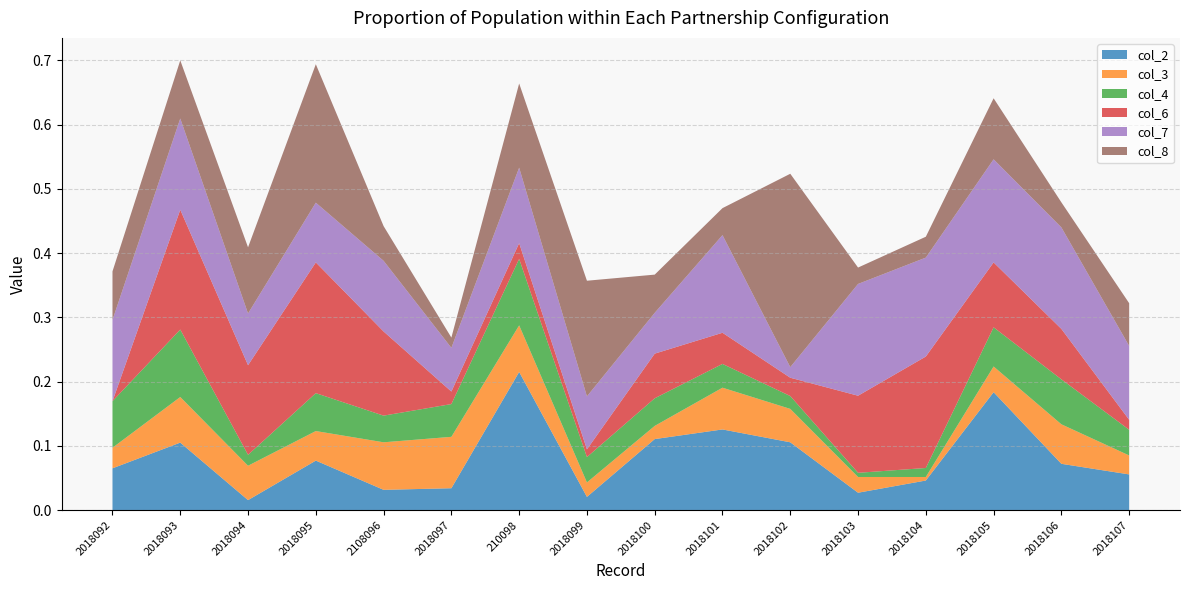

Reading right to left, transcribe all the data shown in this chart.

col_2: 2018107=0.1	2018106=0.1	2018105=0.2	2018104=0.0	2018103=0.0	2018102=0.1	2018101=0.1	2018100=0.1	2018099=0.0	210098=0.2	2018097=0.0	2108096=0.0	2018095=0.1	2018094=0.0	2018093=0.1	2018092=0.1
col_3: 2018107=0.0	2018106=0.1	2018105=0.0	2018104=0.0	2018103=0.0	2018102=0.1	2018101=0.1	2018100=0.0	2018099=0.0	210098=0.1	2018097=0.1	2108096=0.1	2018095=0.0	2018094=0.1	2018093=0.1	2018092=0.0
col_4: 2018107=0.0	2018106=0.1	2018105=0.1	2018104=0.0	2018103=0.0	2018102=0.0	2018101=0.0	2018100=0.0	2018099=0.0	210098=0.1	2018097=0.1	2108096=0.0	2018095=0.1	2018094=0.0	2018093=0.1	2018092=0.1
col_6: 2018107=0.0	2018106=0.1	2018105=0.1	2018104=0.2	2018103=0.1	2018102=0.0	2018101=0.0	2018100=0.1	2018099=0.0	210098=0.0	2018097=0.0	2108096=0.1	2018095=0.2	2018094=0.1	2018093=0.2	2018092=0.0
col_7: 2018107=0.1	2018106=0.2	2018105=0.2	2018104=0.2	2018103=0.2	2018102=0.0	2018101=0.2	2018100=0.1	2018099=0.1	210098=0.1	2018097=0.1	2108096=0.1	2018095=0.1	2018094=0.1	2018093=0.1	2018092=0.1
col_8: 2018107=0.1	2018106=0.0	2018105=0.1	2018104=0.0	2018103=0.0	2018102=0.3	2018101=0.0	2018100=0.1	2018099=0.2	210098=0.1	2018097=0.0	2108096=0.1	2018095=0.2	2018094=0.1	2018093=0.1	2018092=0.1